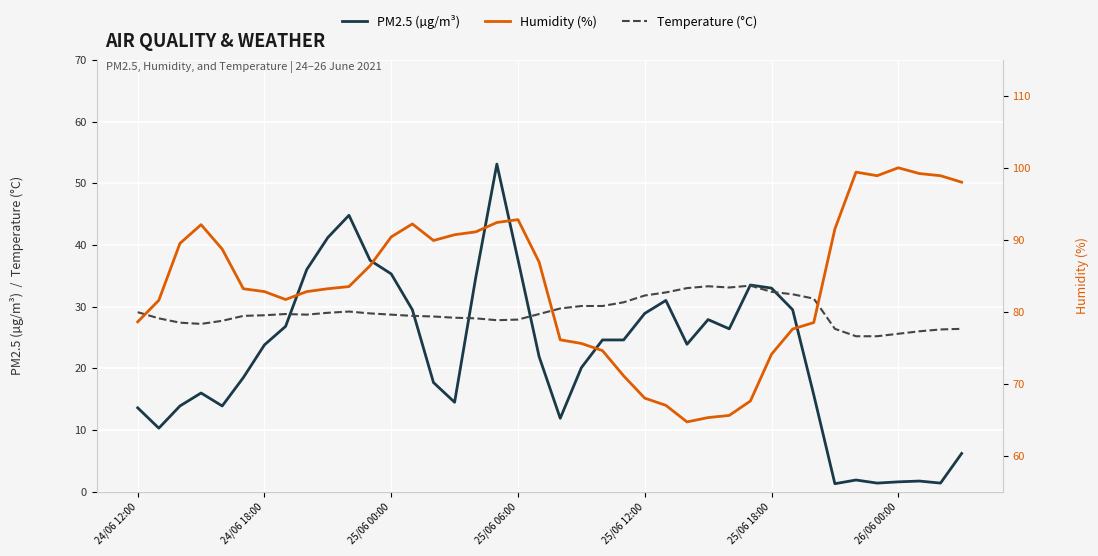

How many times do Temperature (°C) and PM2.5 (µg/m³) cross each other?

6